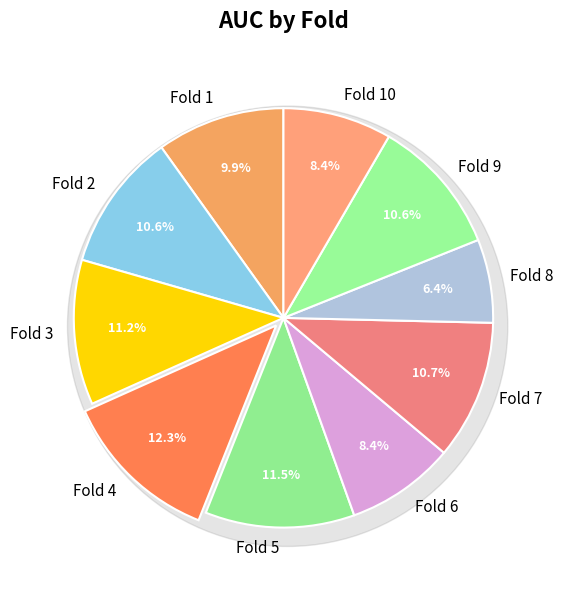

What is the largest slice in the pie chart?

Fold 4